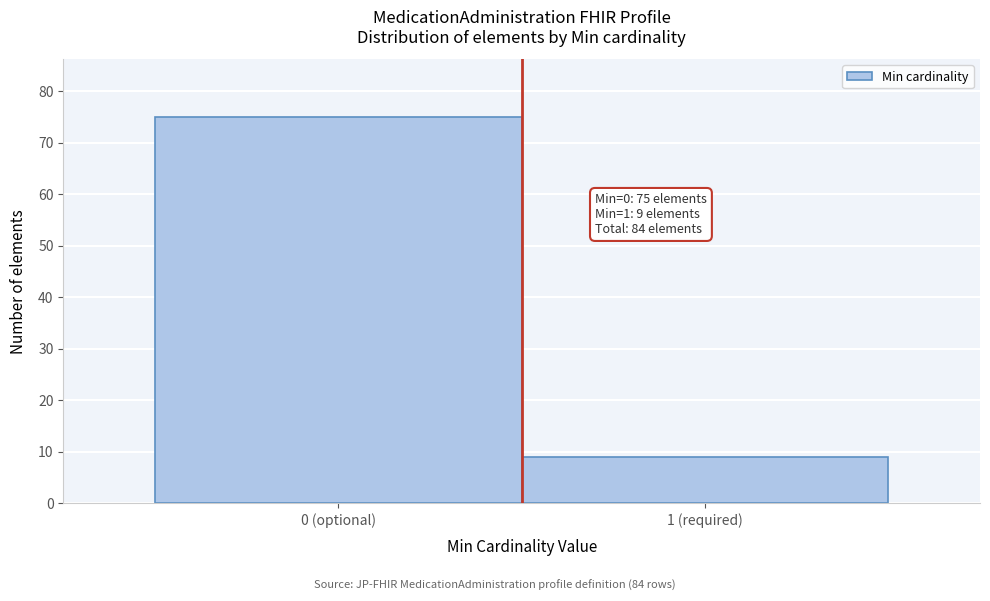

Reading left to right, list all the values displayed in this chart.

0 (optional)=75	1 (required)=9